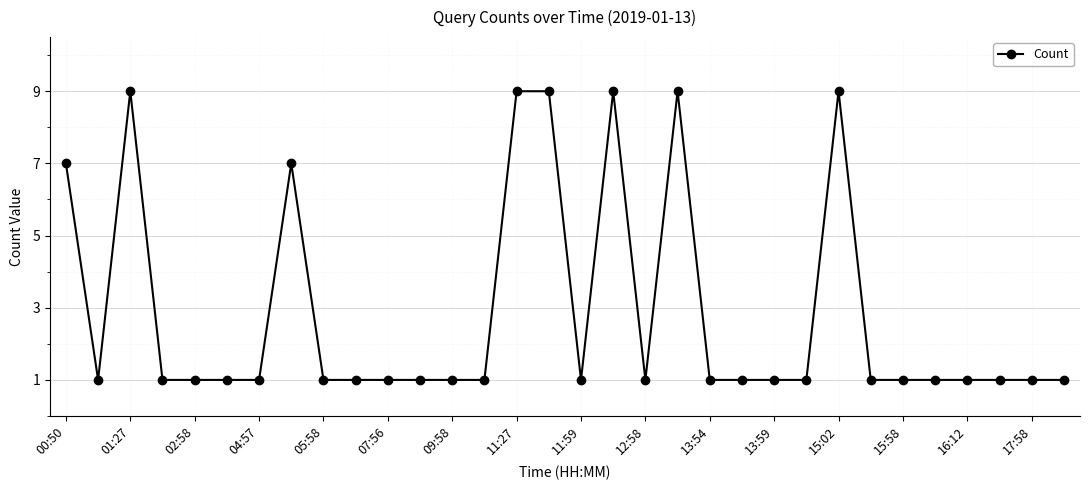

What is the difference between the maximum and minimum values?

8